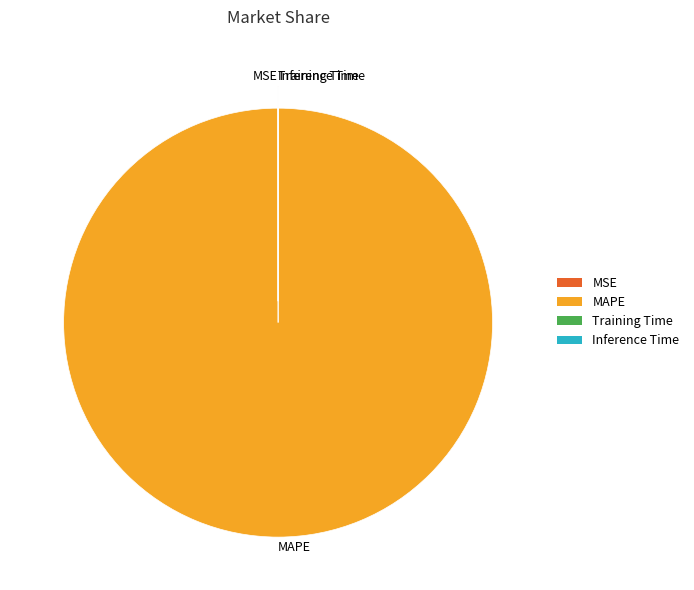

What is the majority slice?

MAPE